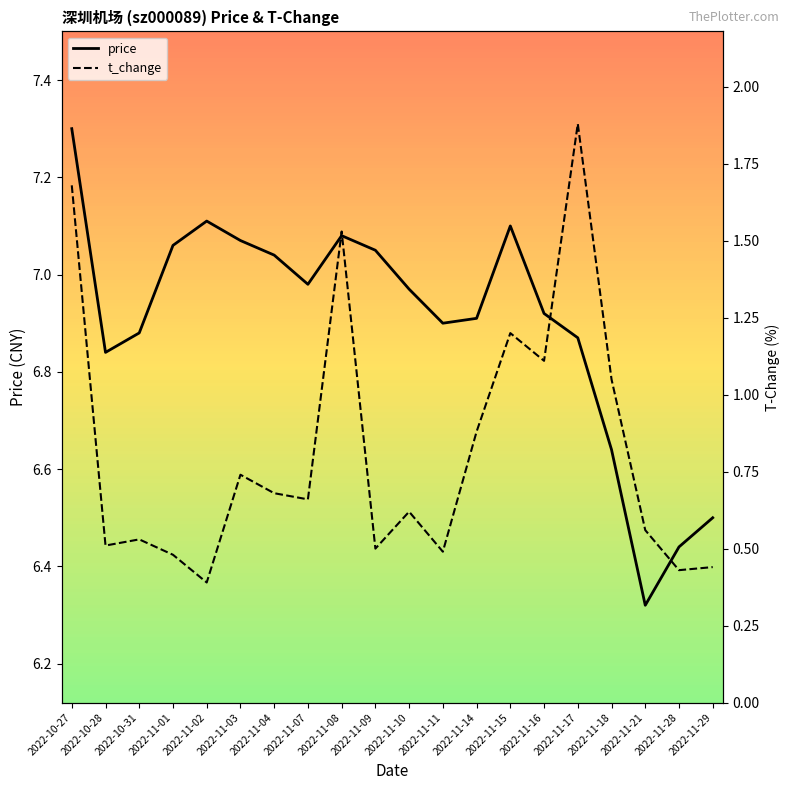

Where is the first local maximum for price?

2022-11-02